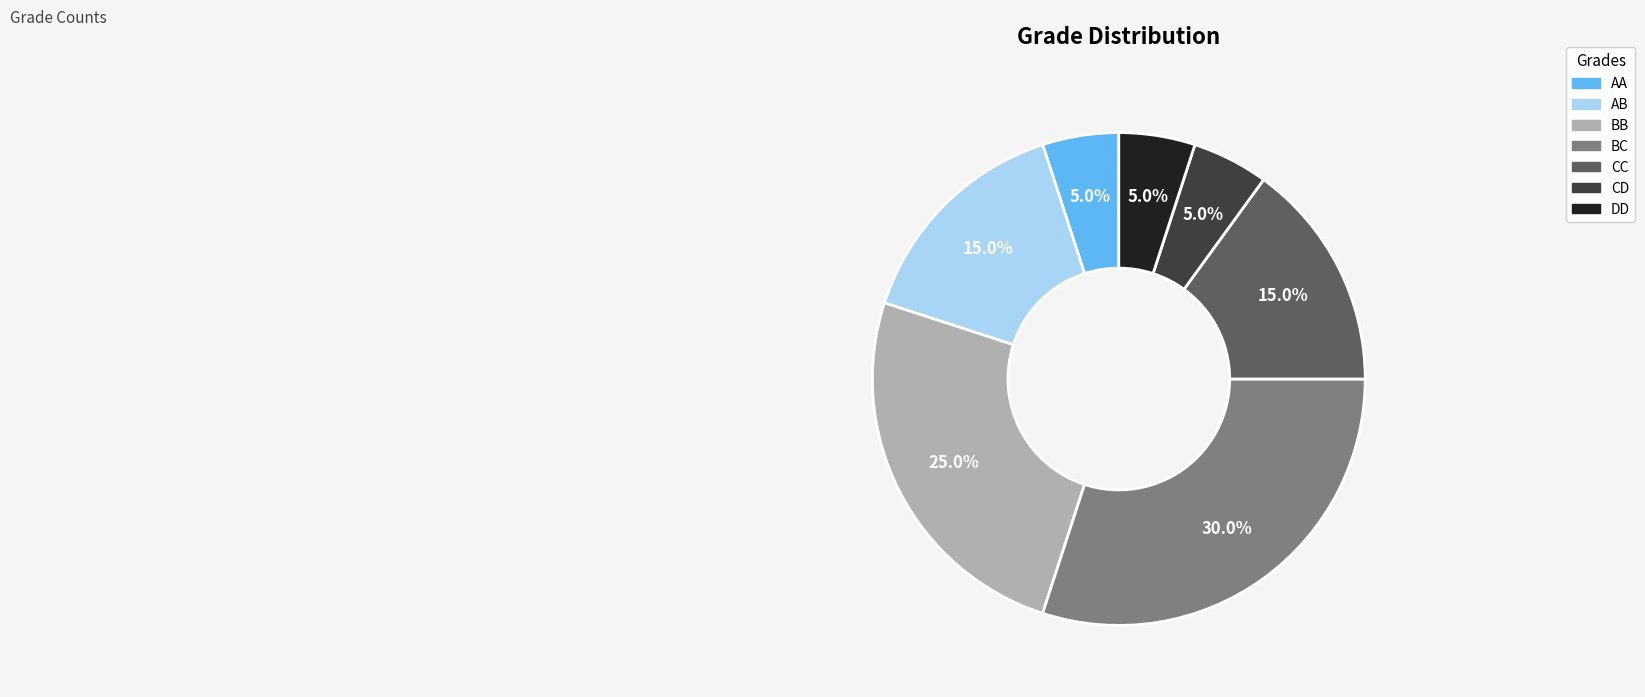

To the nearest percent, what is the combined percentage of CC and AA?

20%